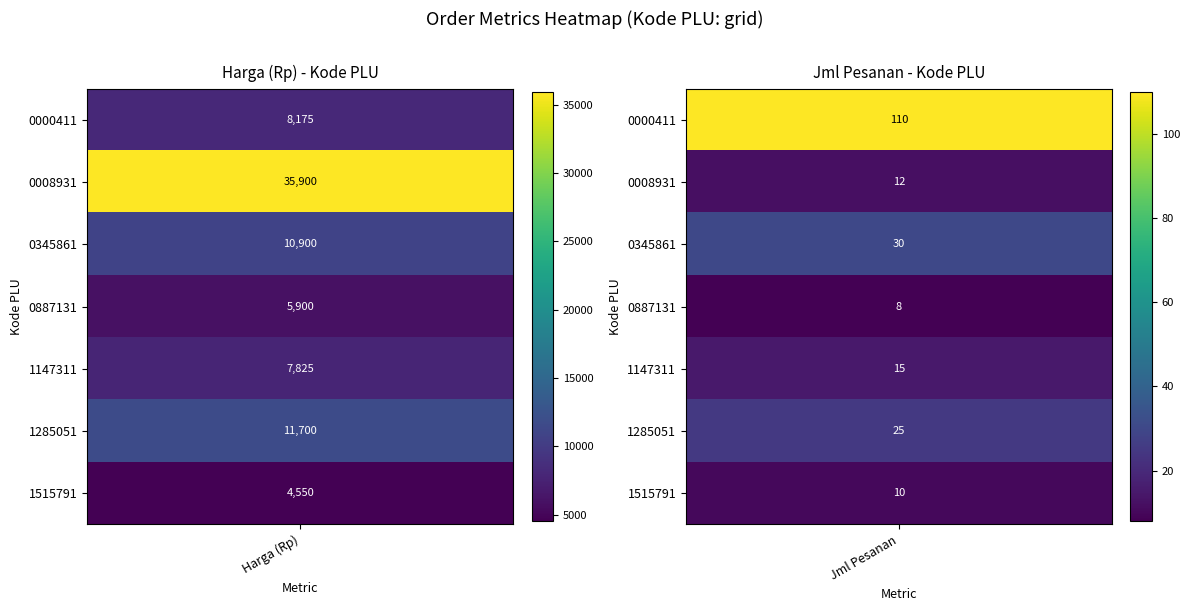

What is the difference between the highest and lowest values at Jml Pesanan?

102